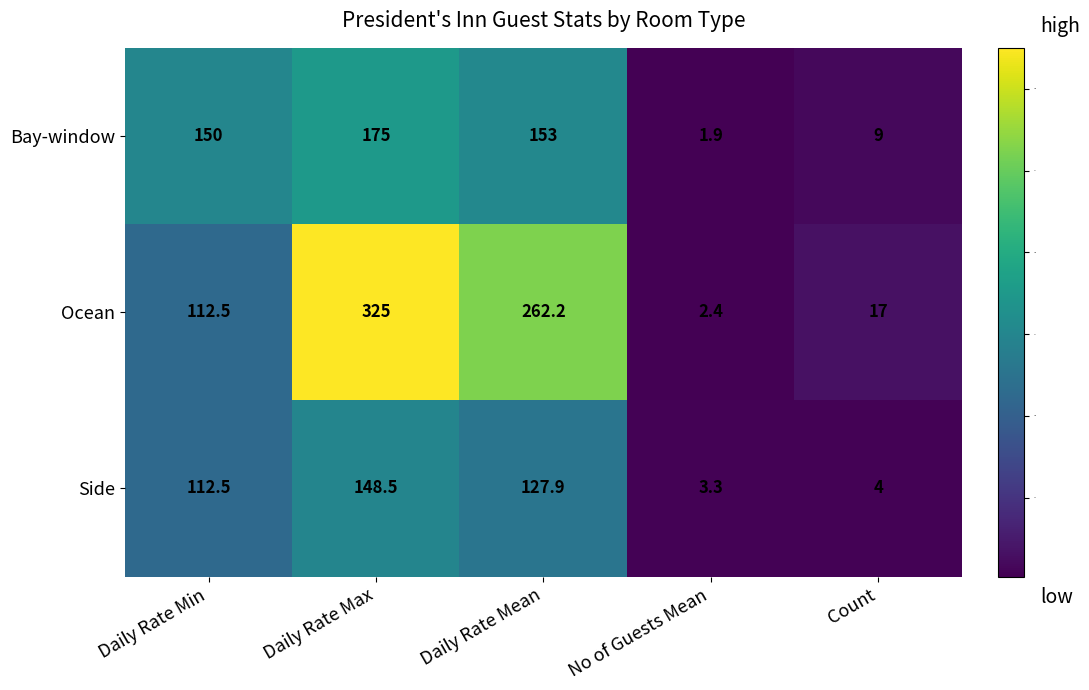

At Daily Rate Max, list the series in order from largest to smallest.

Ocean, Bay-window, Side